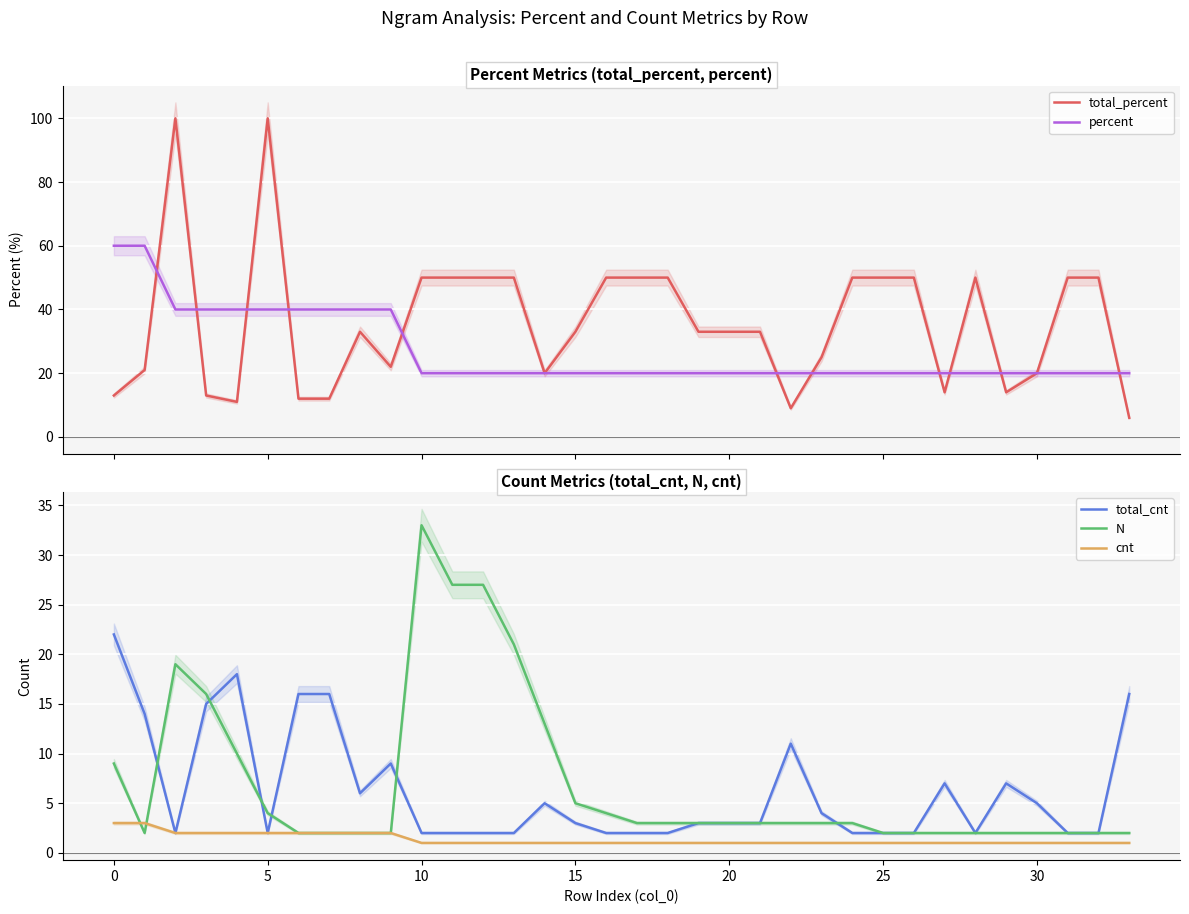

What is the total value across all series at 11?

100